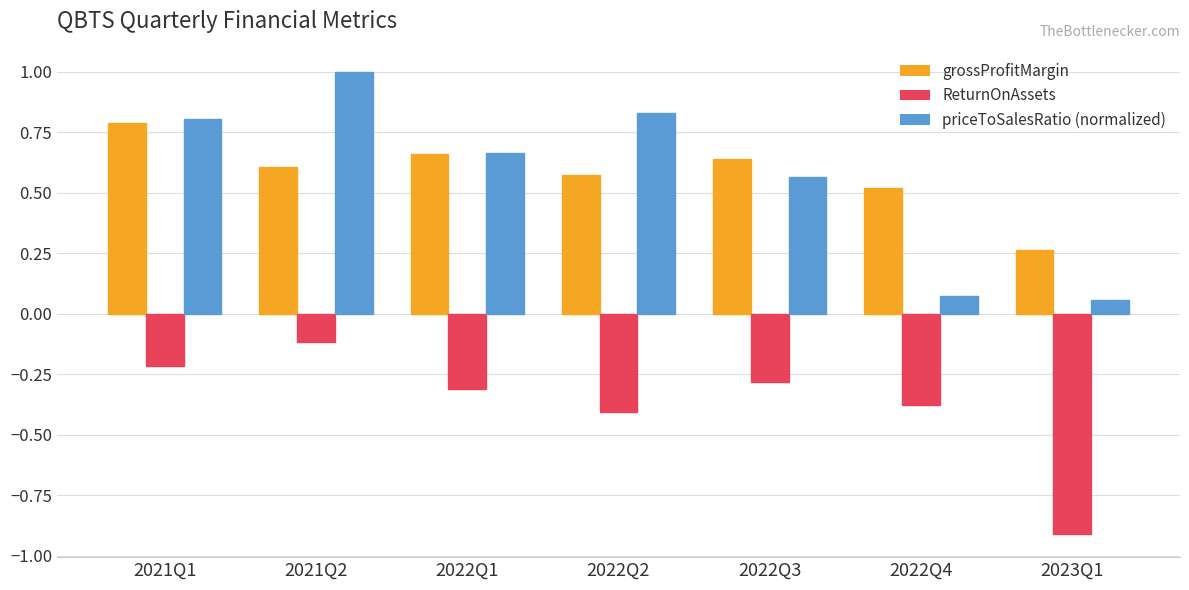

At which category does the chart reach its minimum across all series?

2023Q1